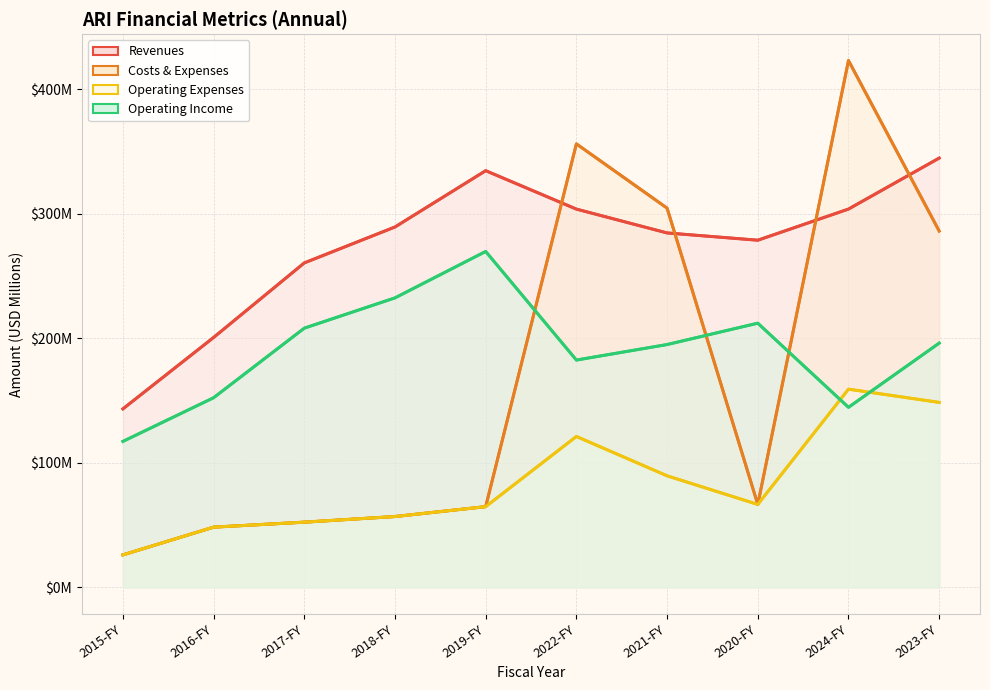

What is the value of the Operating Income point at the 10th from the left?

196.1